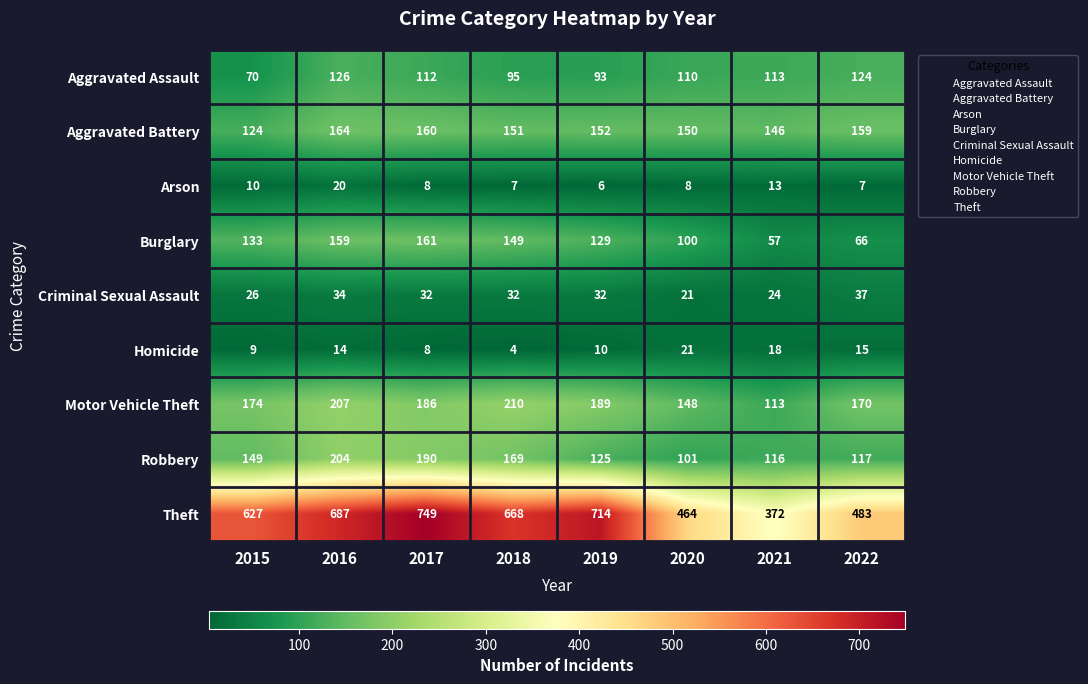

Which series has the largest range (max minus min)?

Theft